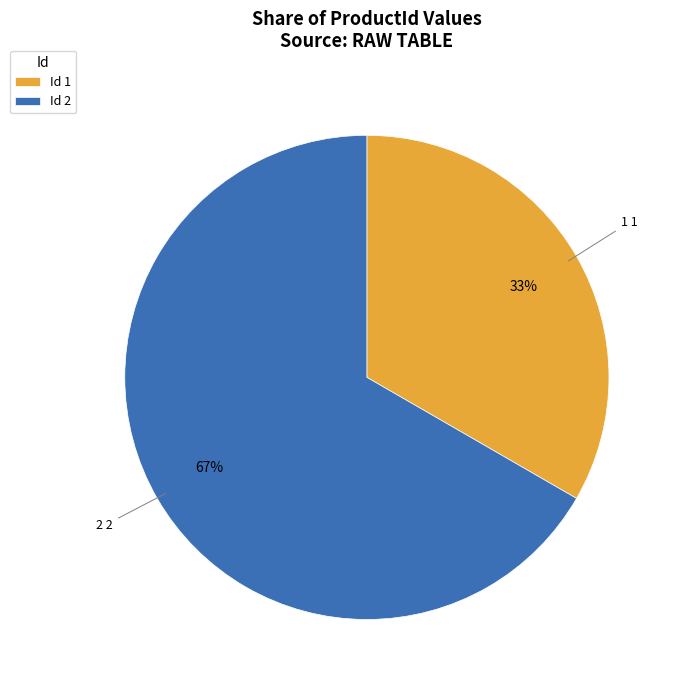

Approximately how many times larger is the value at Id 2 compared to Id 1?

2.0